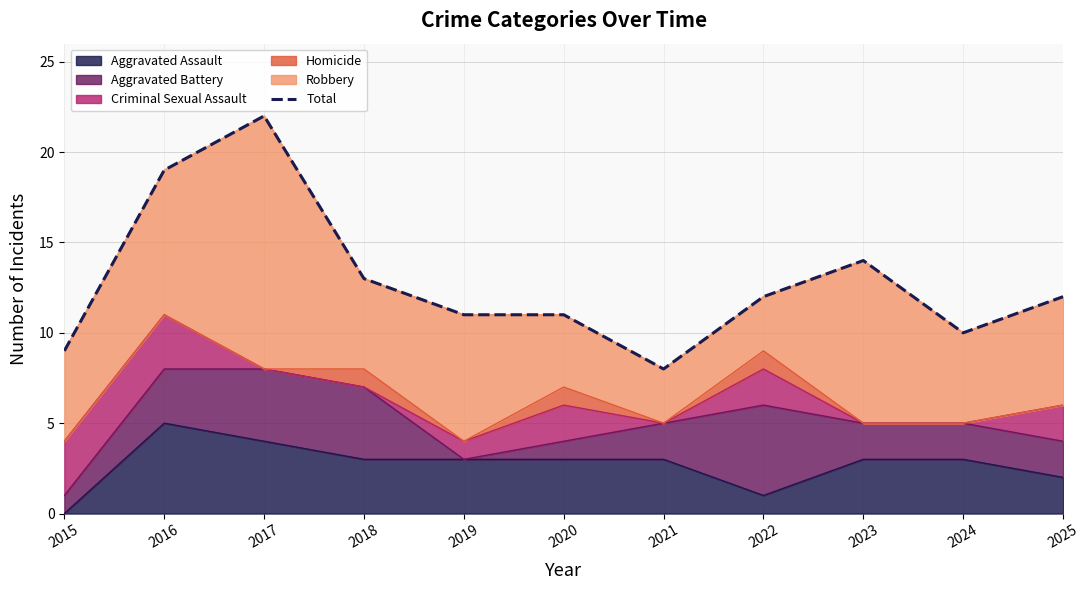

Where does the data first go above 12?

2016